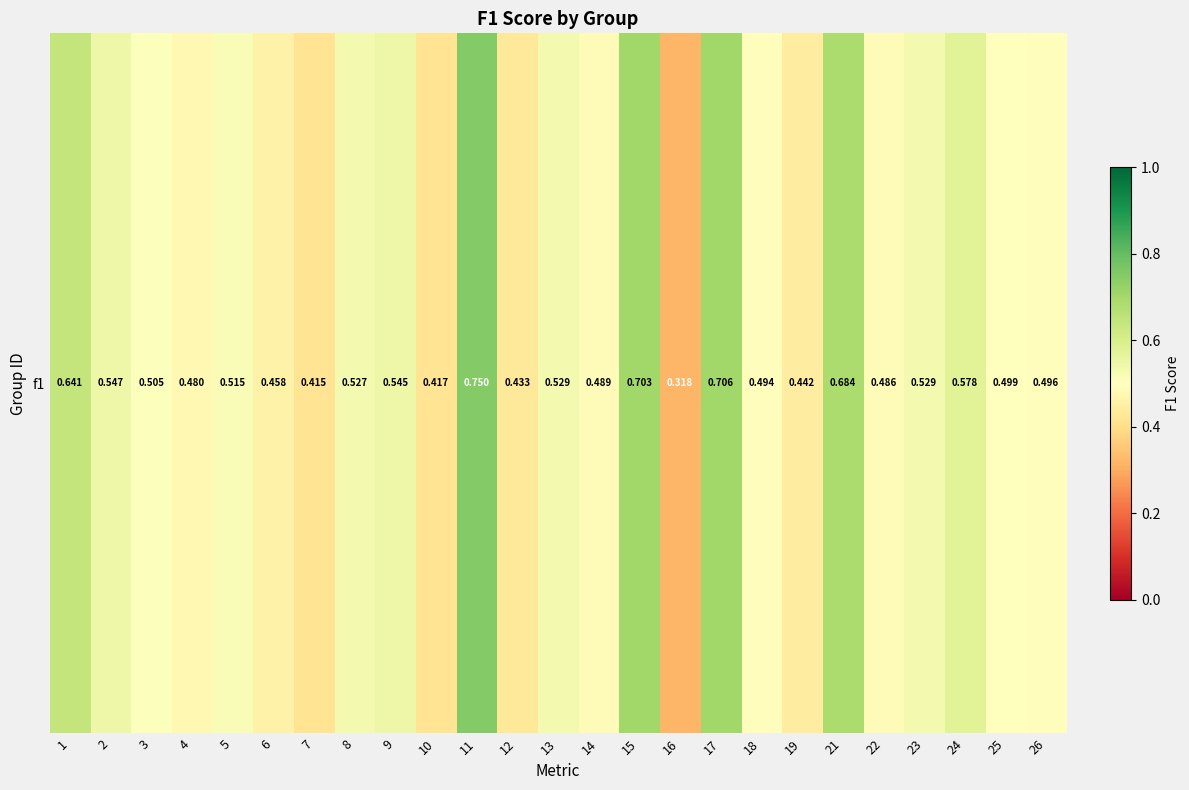

What is the sum of all values?

13.2